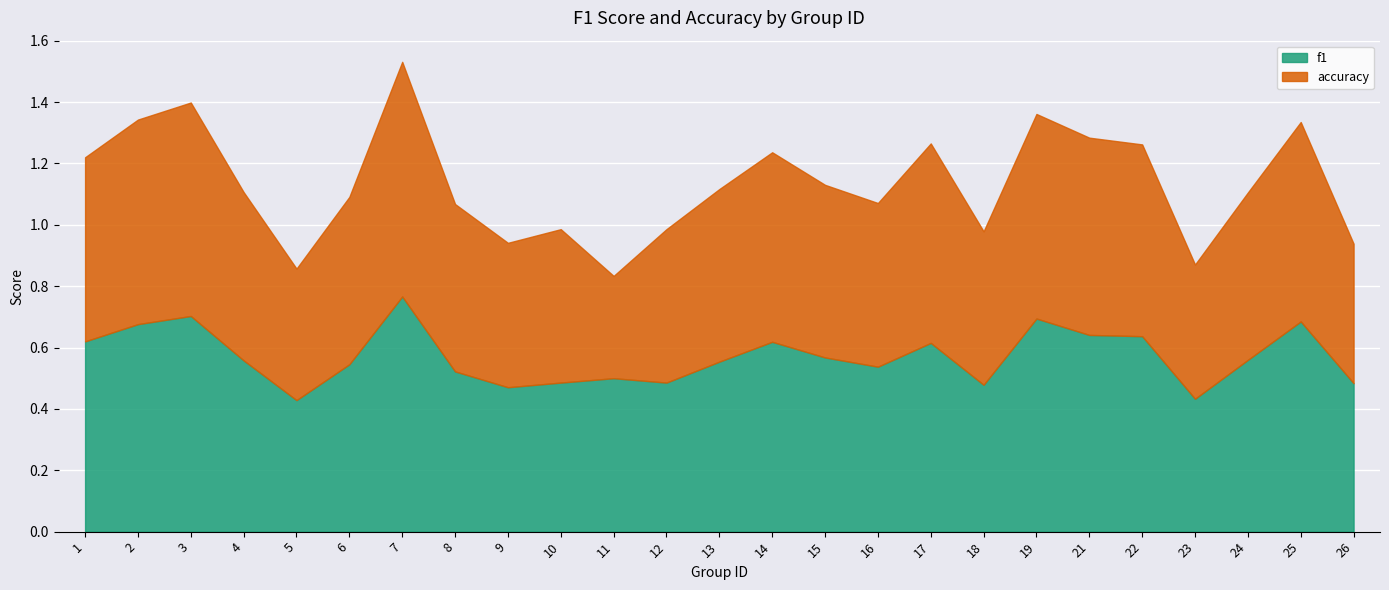

Which series has the largest range (max minus min)?

accuracy